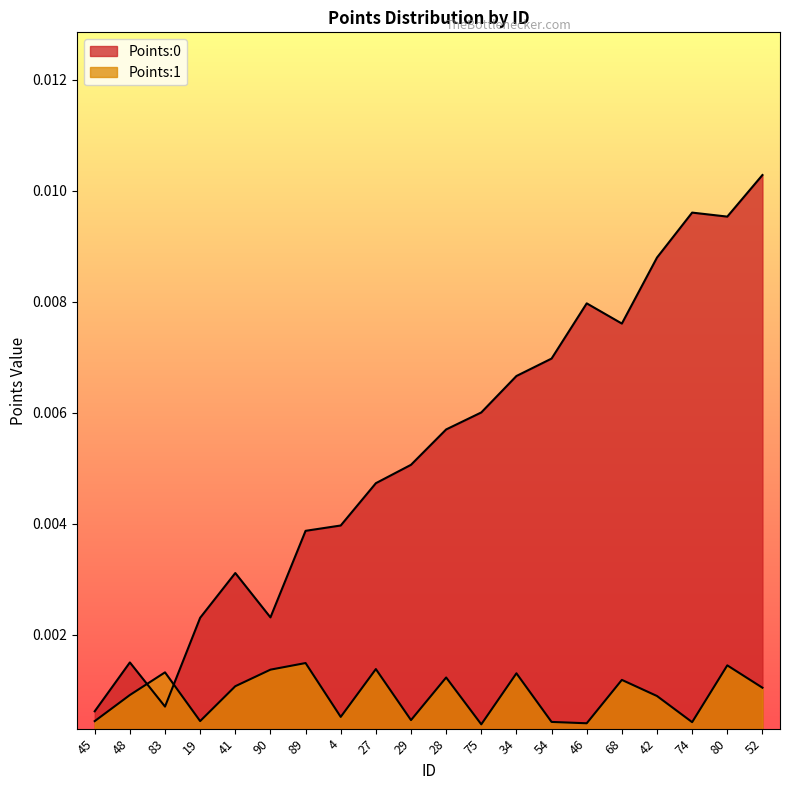

Rank the series at 41 from lowest to highest value.

Points:1, Points:0